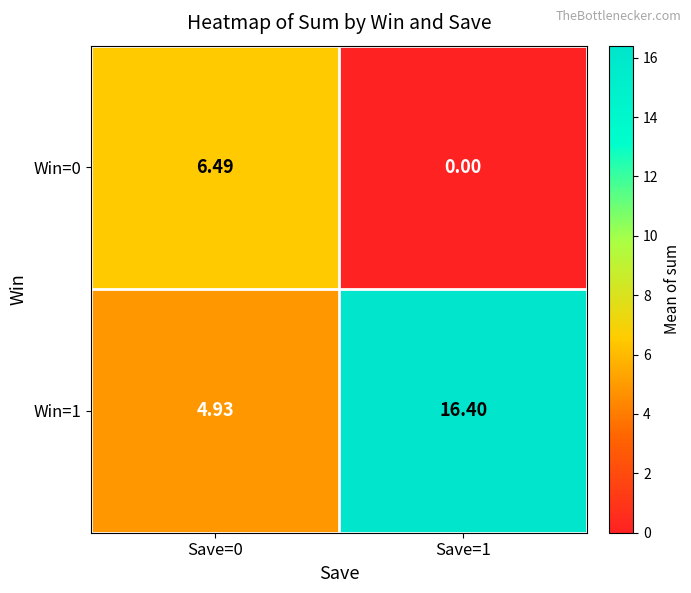

Is the value of Win=1 at Save=1 greater than the value of Win=0 at Save=0?

Yes